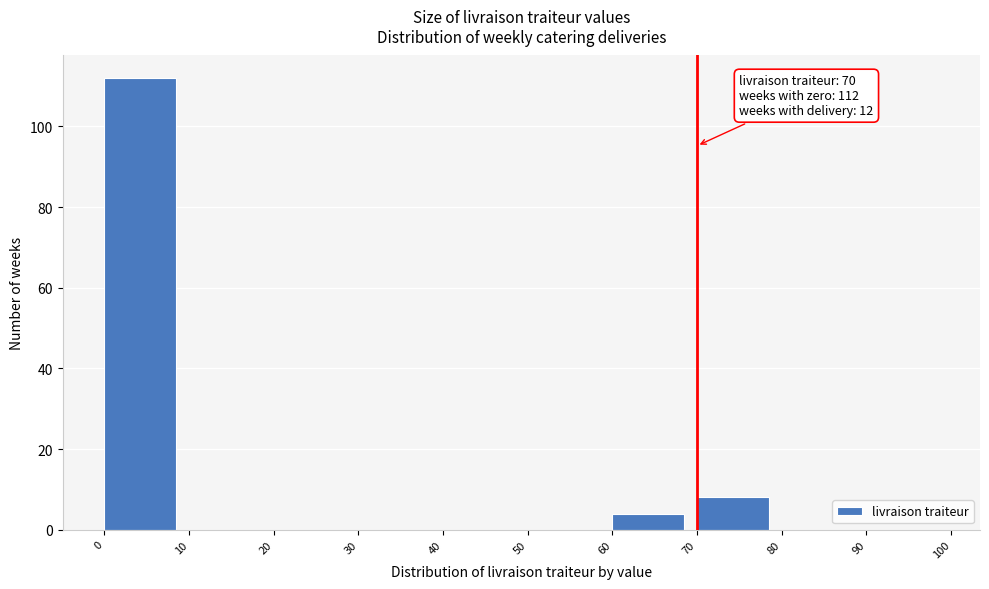

Which range on the x-axis has the tallest bar?

0 to 10